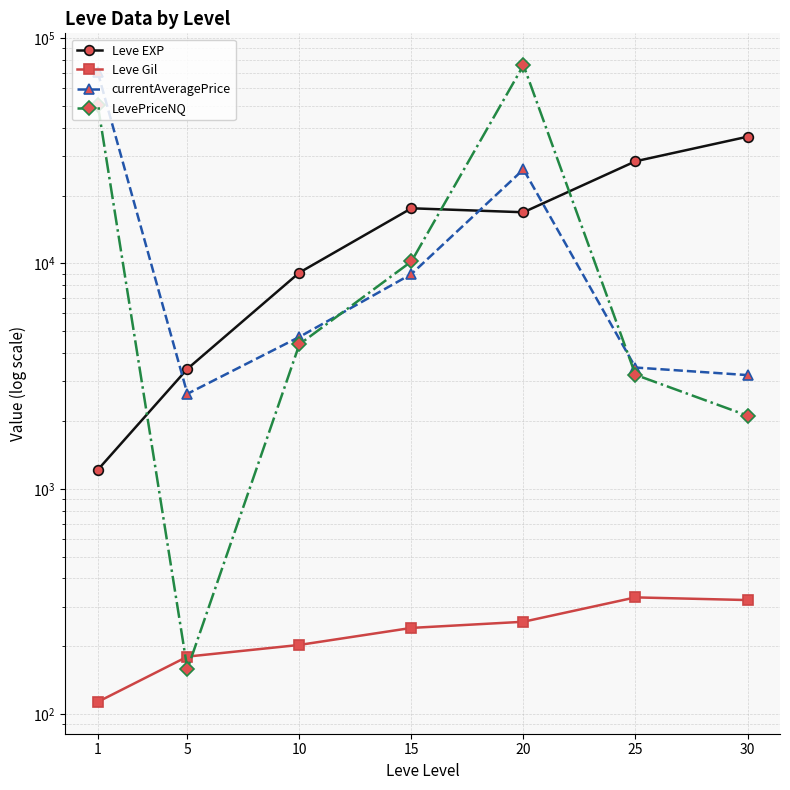

Rank the series at 15 from highest to lowest value.

Leve EXP, LevePriceNQ, currentAveragePrice, Leve Gil